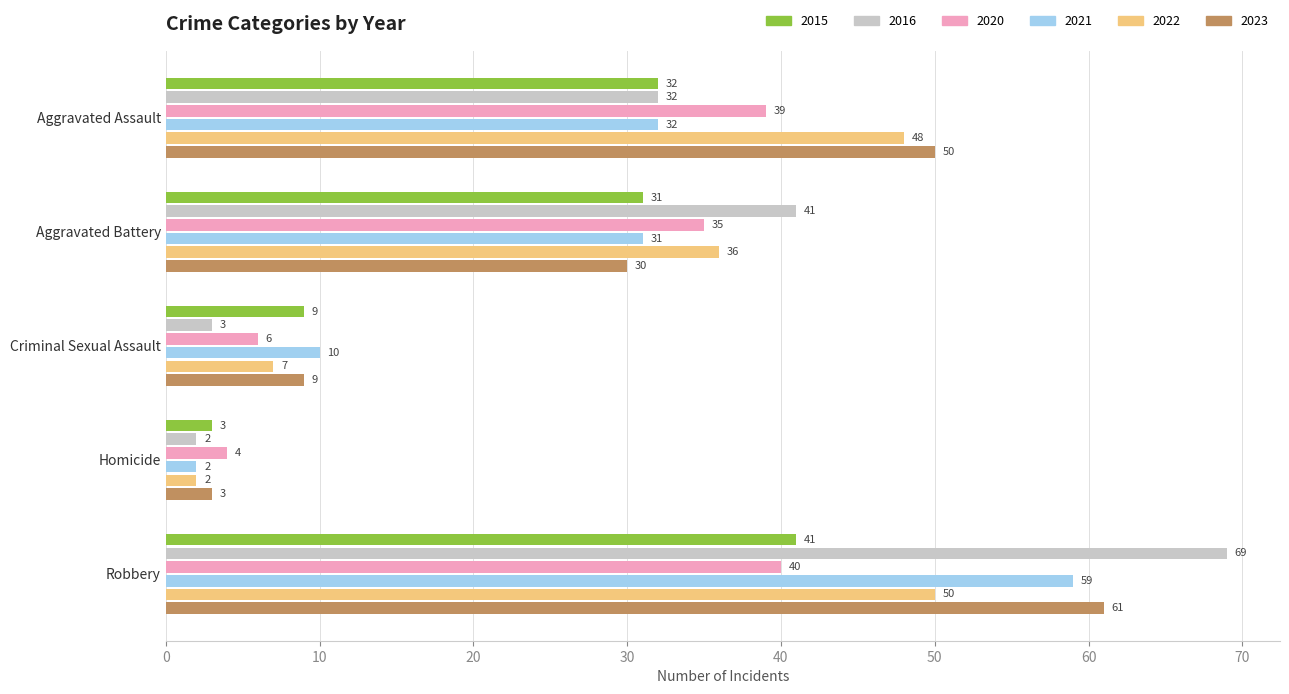

What is the minimum value for 2020?

4